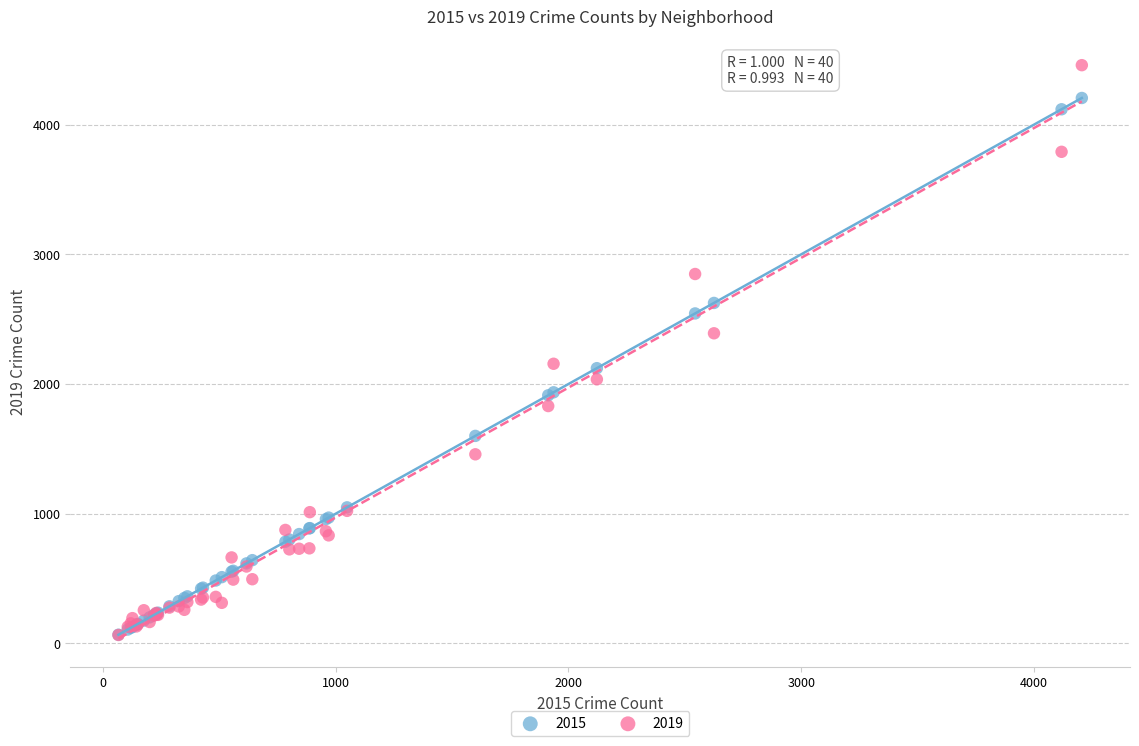

Which series contains the highest Y value?

2019